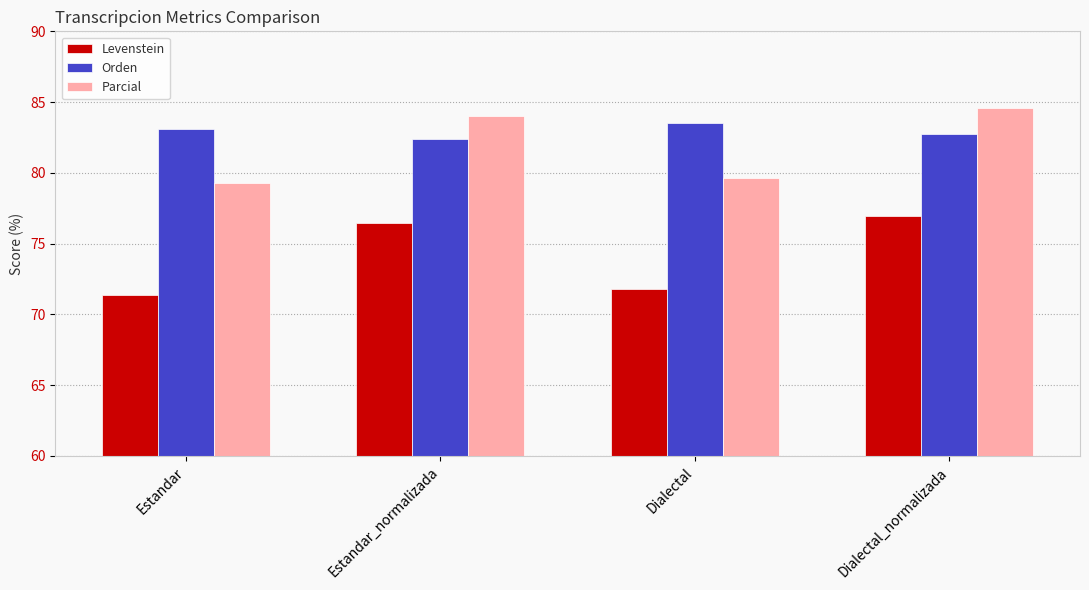

What is the difference between the second highest and second lowest values in the Levenstein series?

4.6